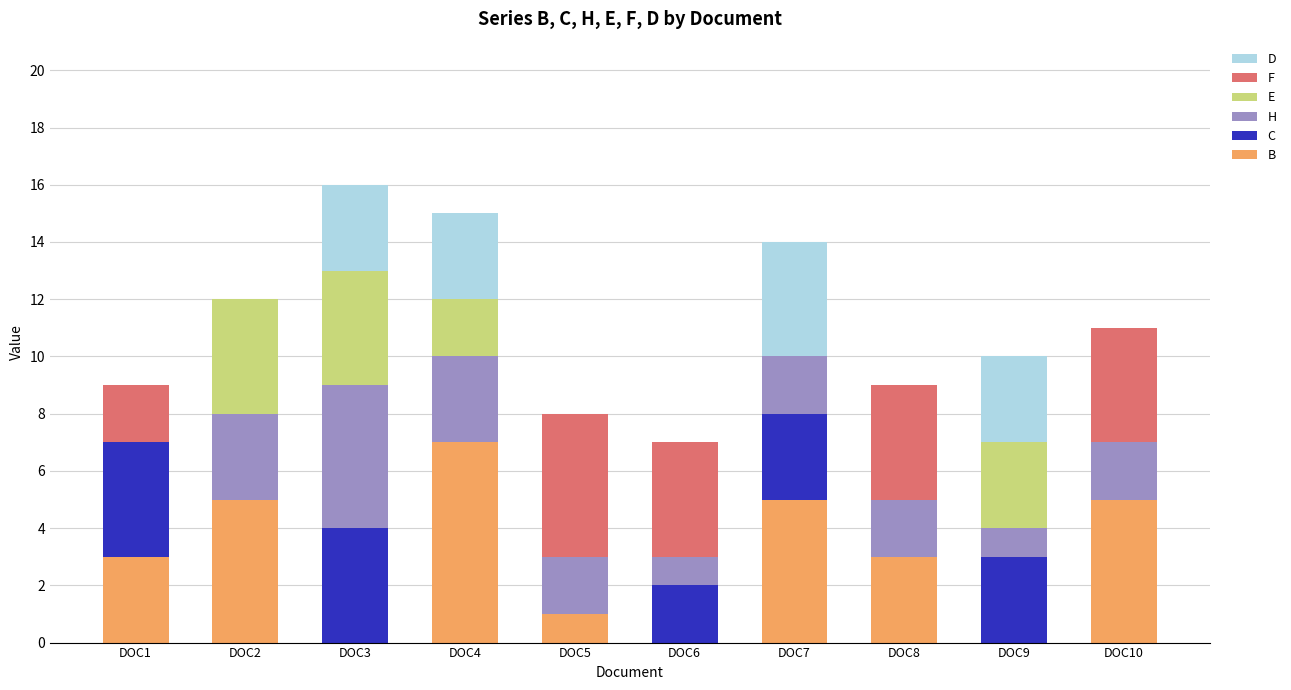

What is the total value across all series at DOC6?

7